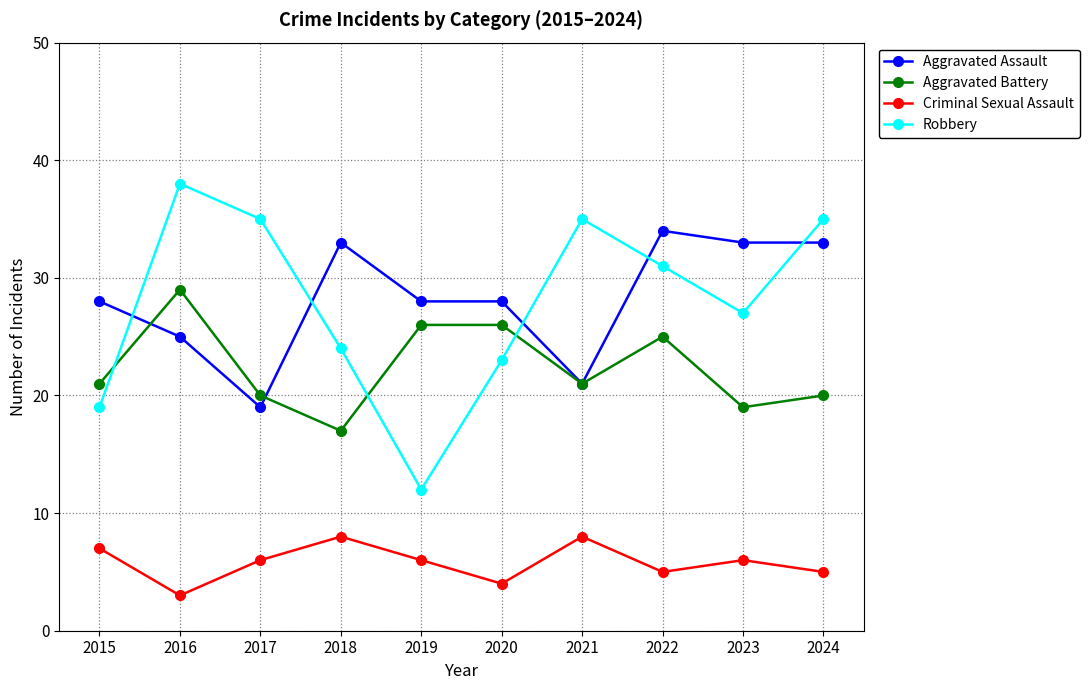

What is the difference between the maximum and minimum values in the Aggravated Assault series?

15